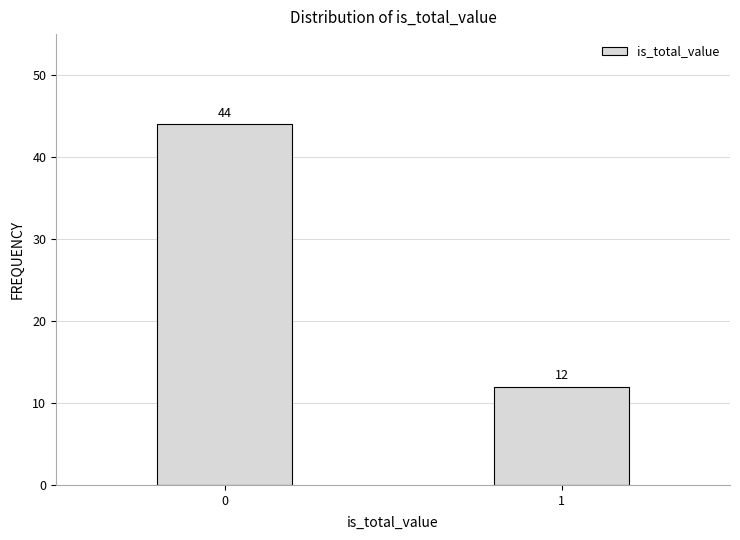

Reading right to left, transcribe all the data shown in this chart.

1=12	0=44